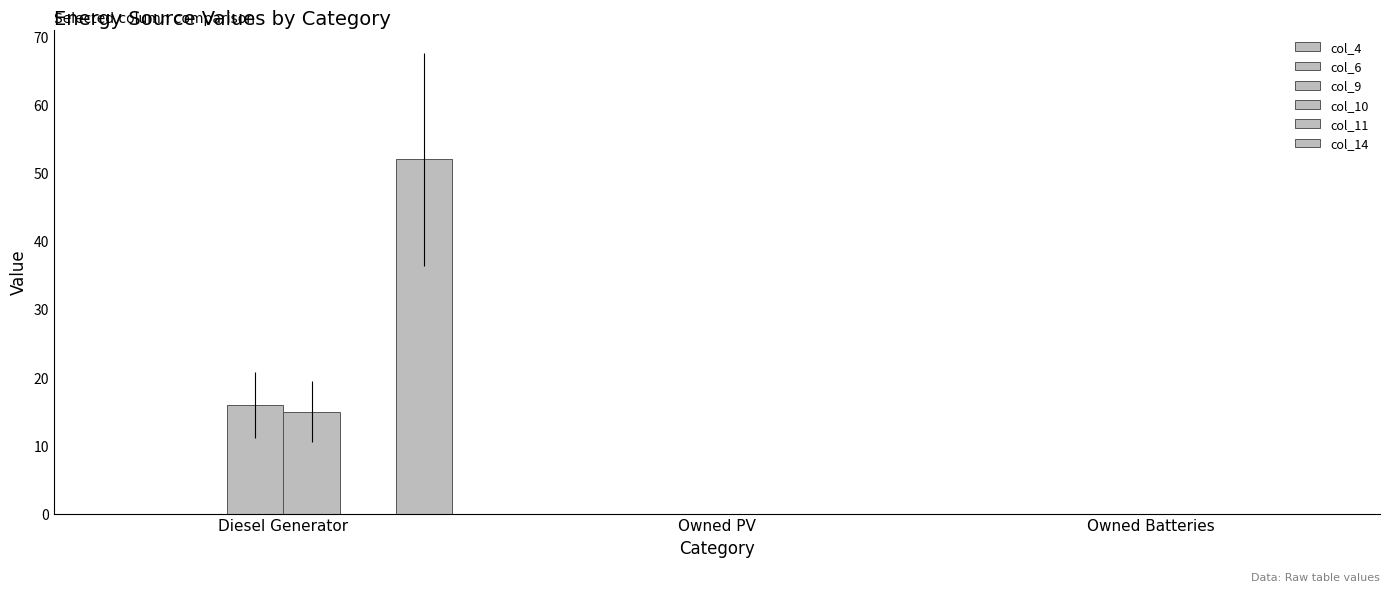

At which category is the sum across all series the highest?

Diesel Generator